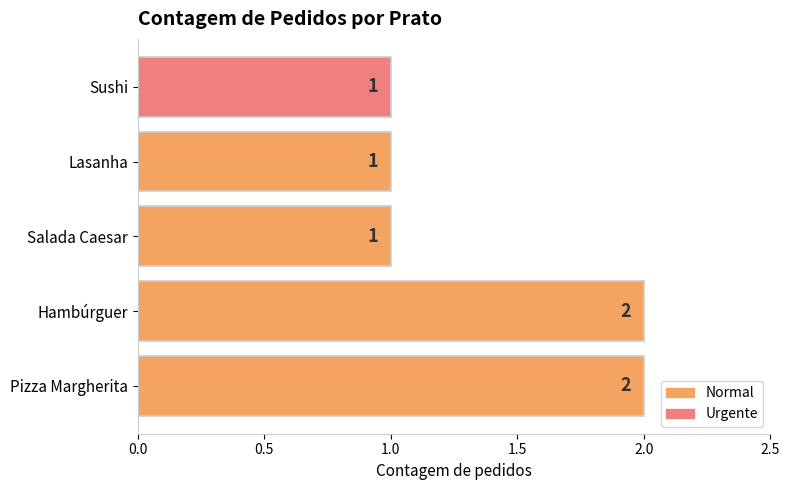

The chart shows a value of 2 at Pizza Margherita. True or false?

True